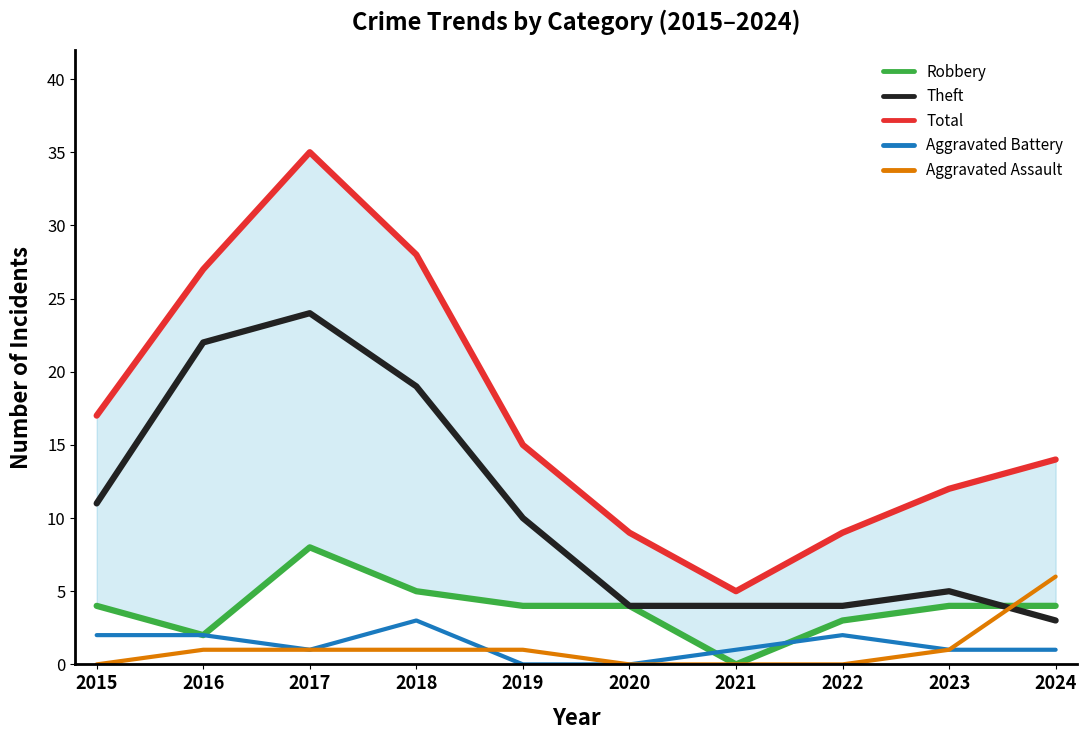

How many lines are shown in the chart?

5